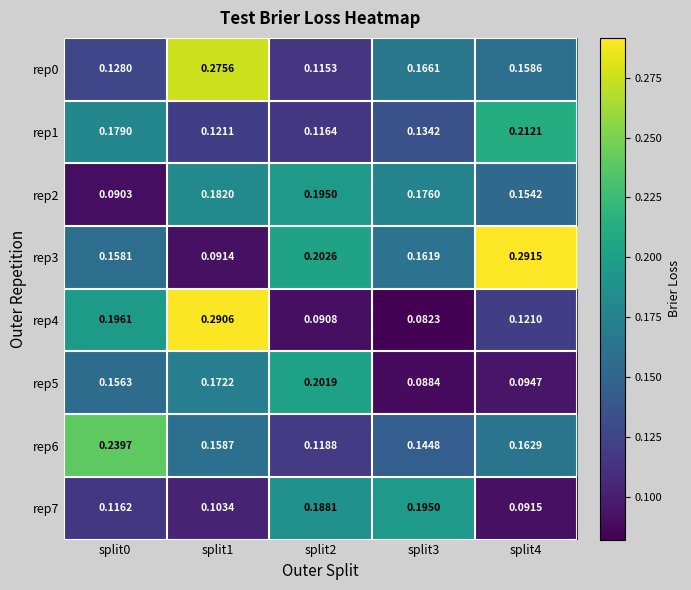

Is the value of rep1 at split1 greater than the value of rep3 at split1?

Yes